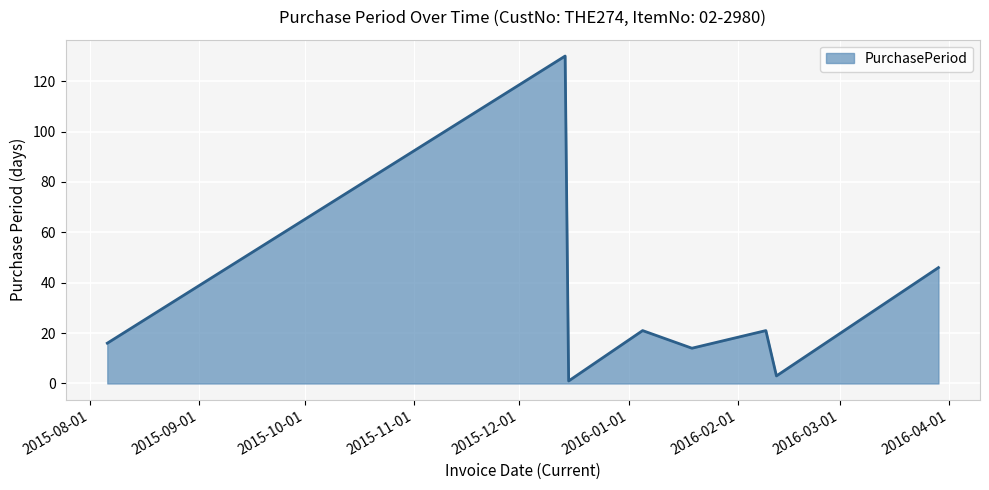

What is the greatest value displayed?

130